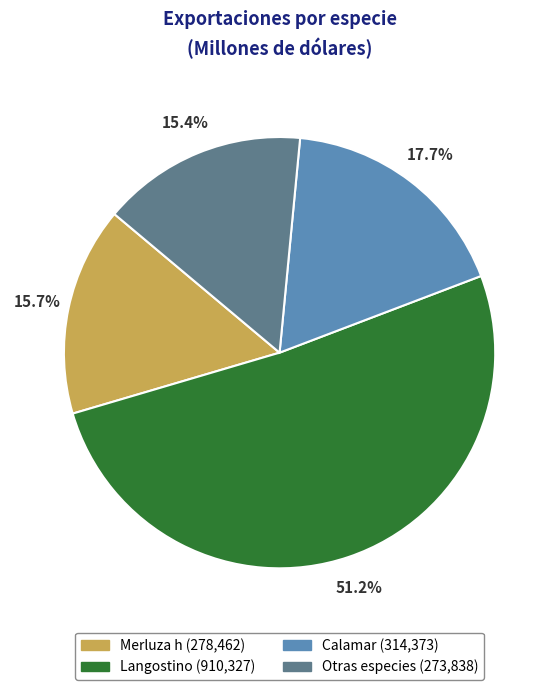

To the nearest percent, what percentage of the pie is Otras especies?

15%